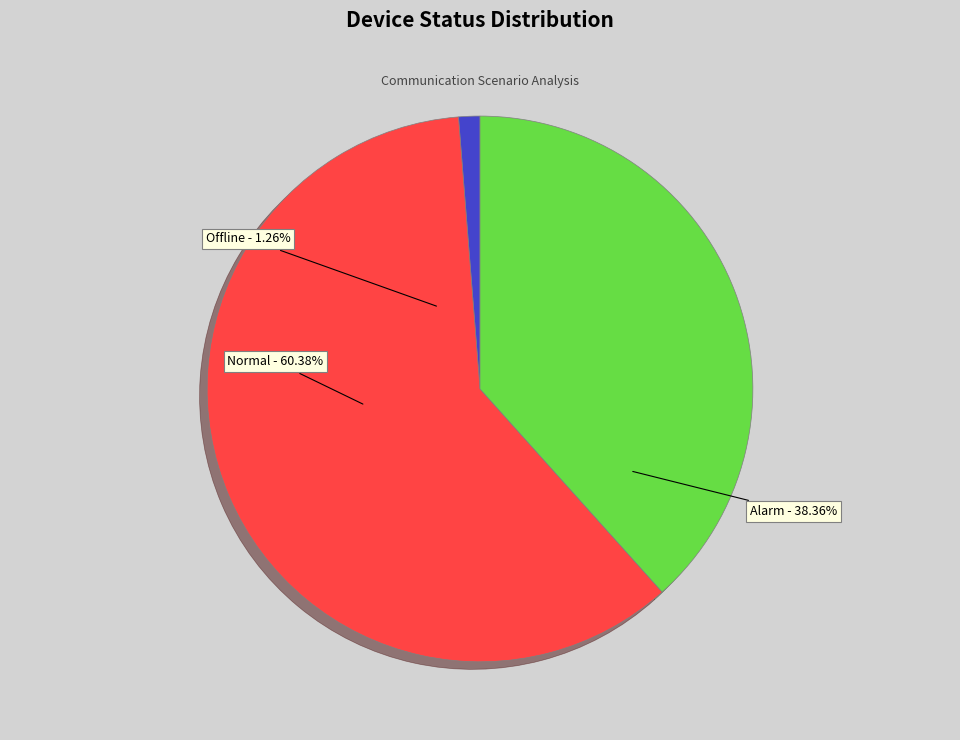

How many segments does this pie chart have?

3